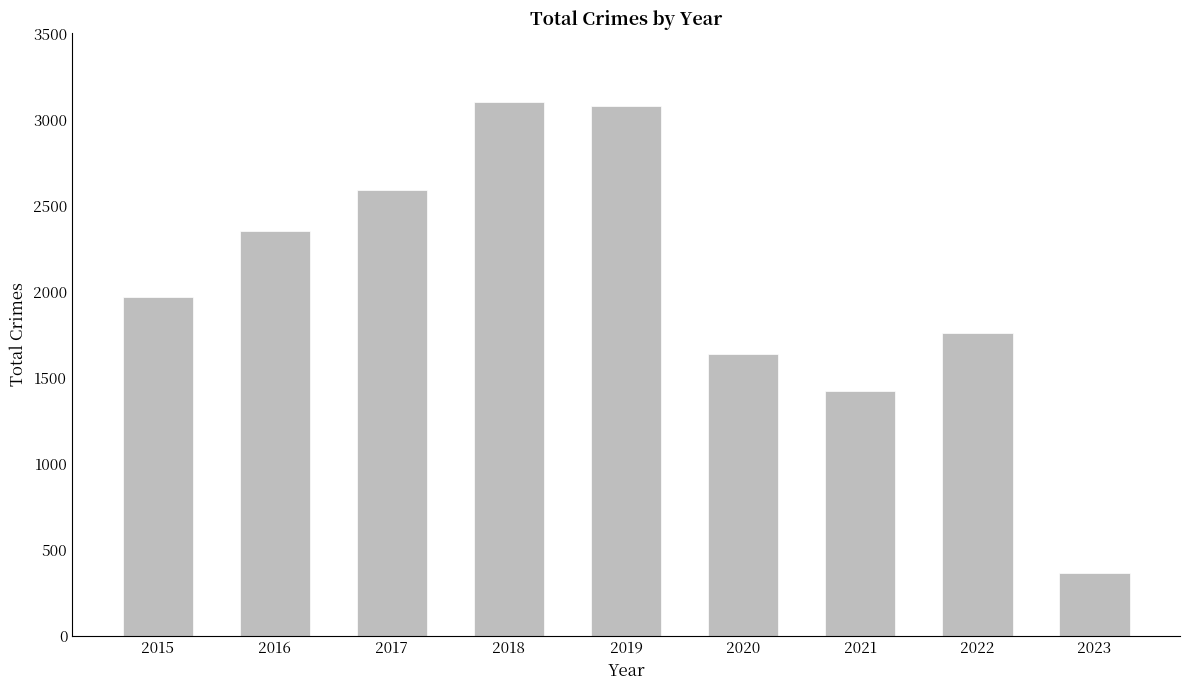

The chart shows a value of 1759 at 2022. True or false?

True